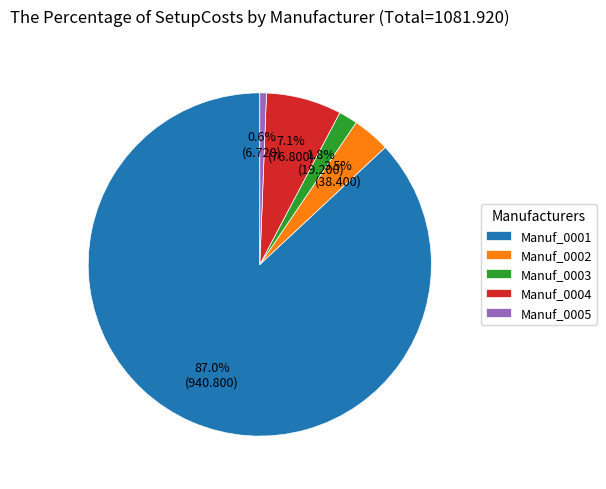

What percentage do Manuf_0002 and Manuf_0004 together represent?

10.6%